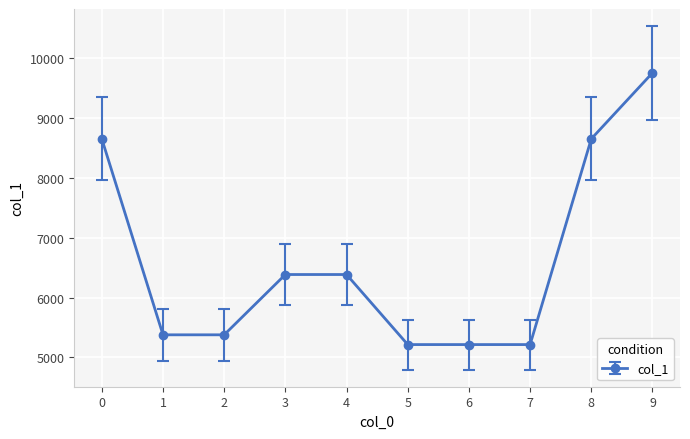

At which category does the chart reach its peak across all series?

9